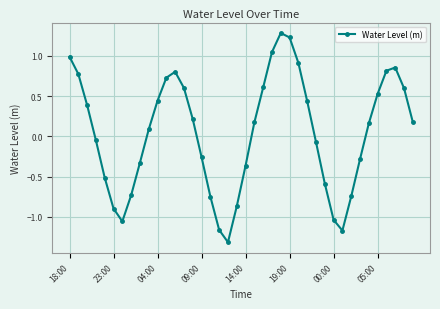

What is the difference between the second highest and second lowest values?

2.4